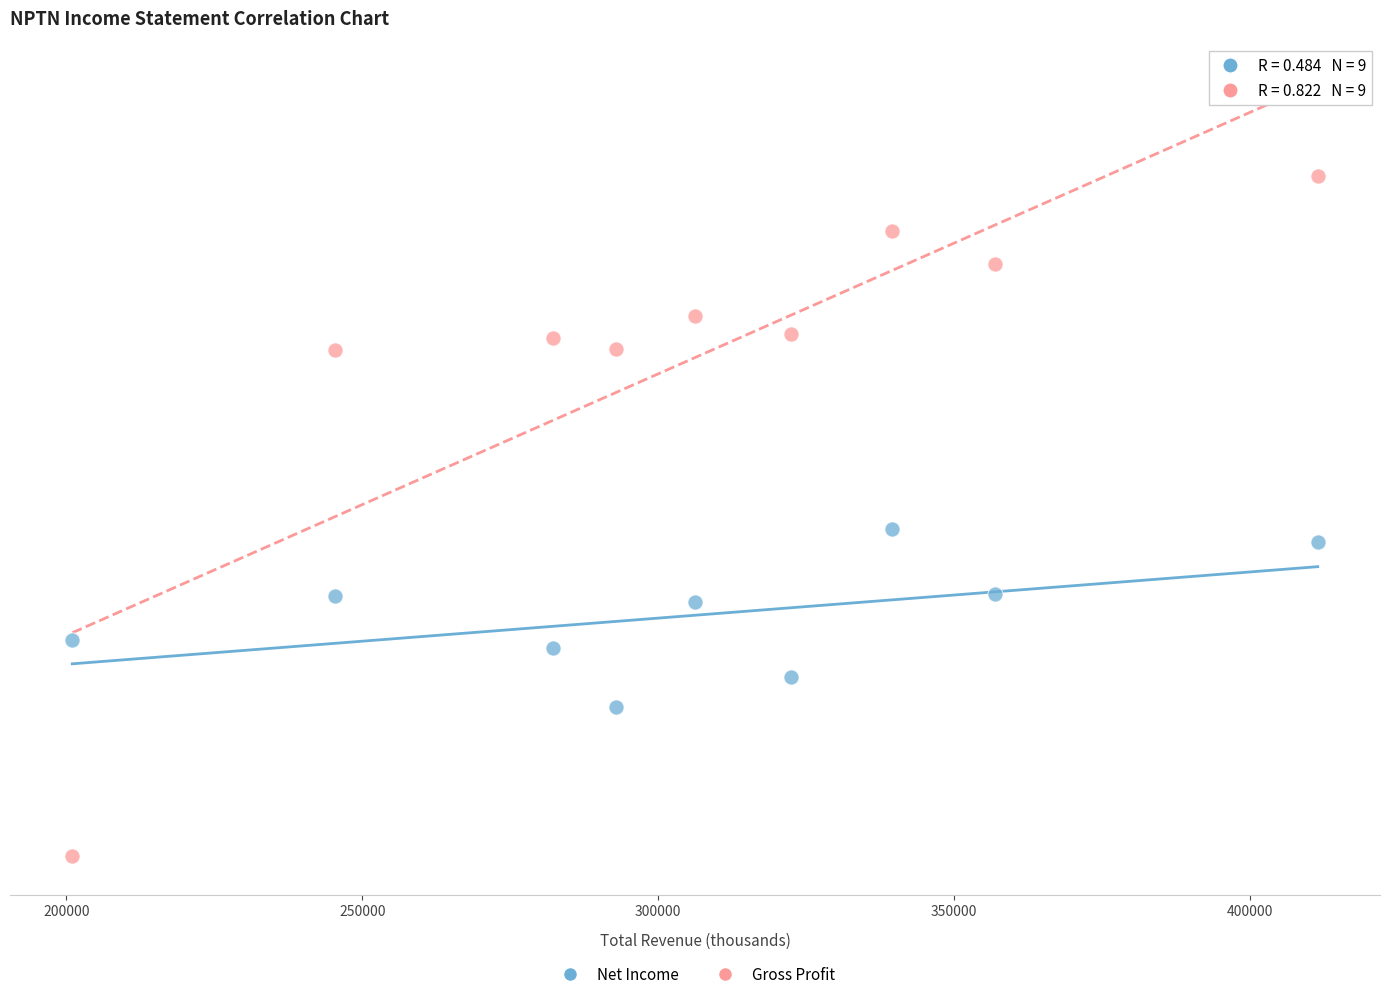

Which series reaches the minimum Y coordinate?

Gross Profit